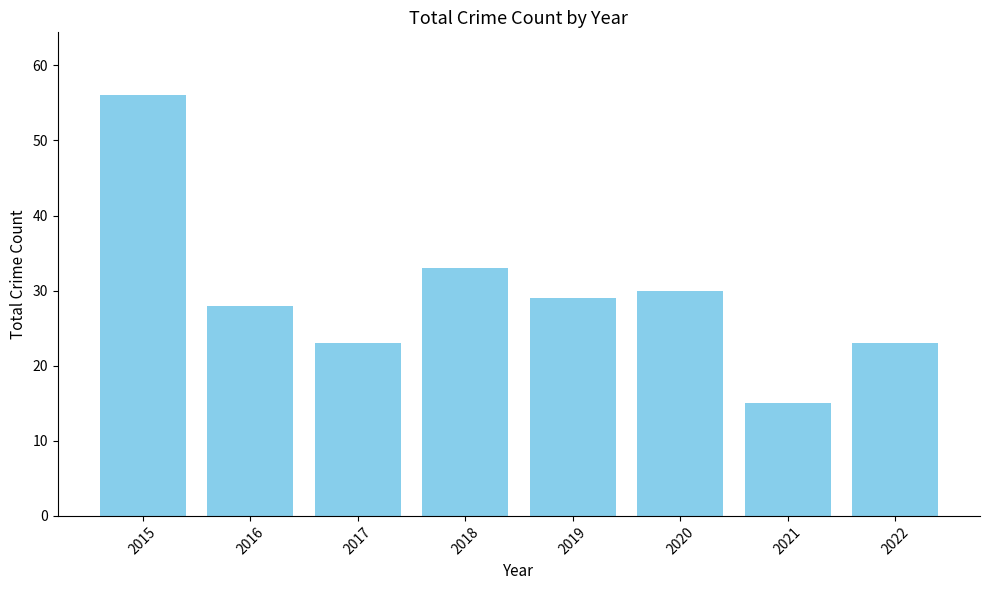

What is the change in value from 2018 to 2021?

-18